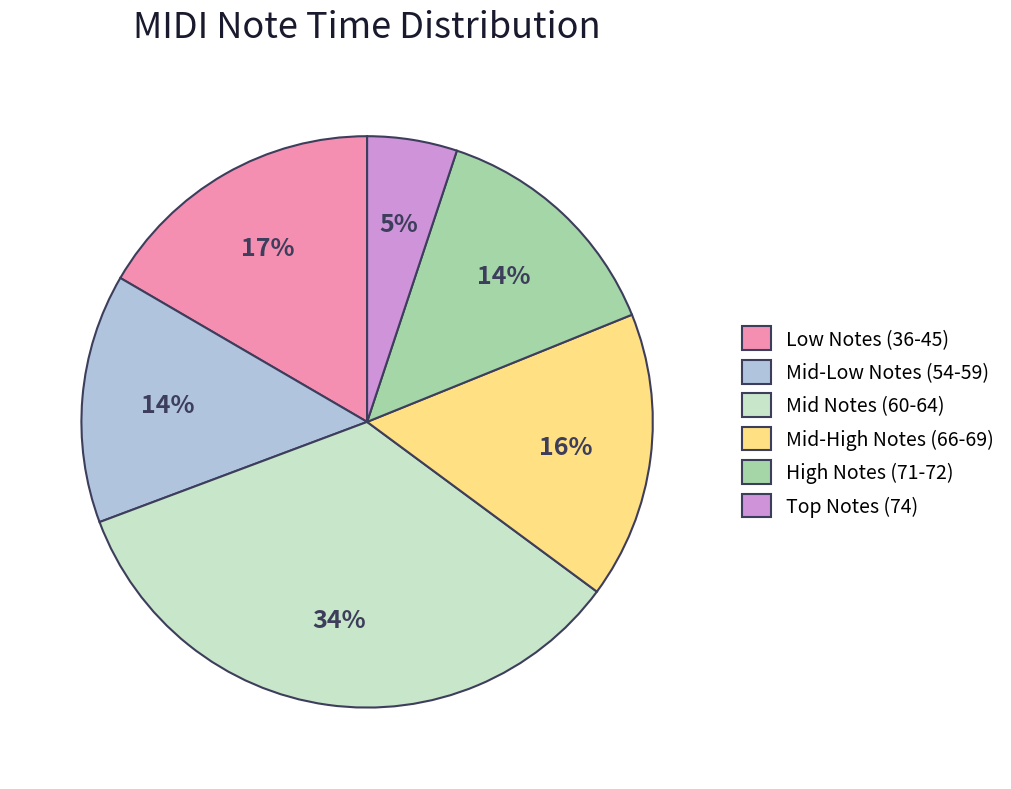

Which slice is the smallest?

Top Notes (74)